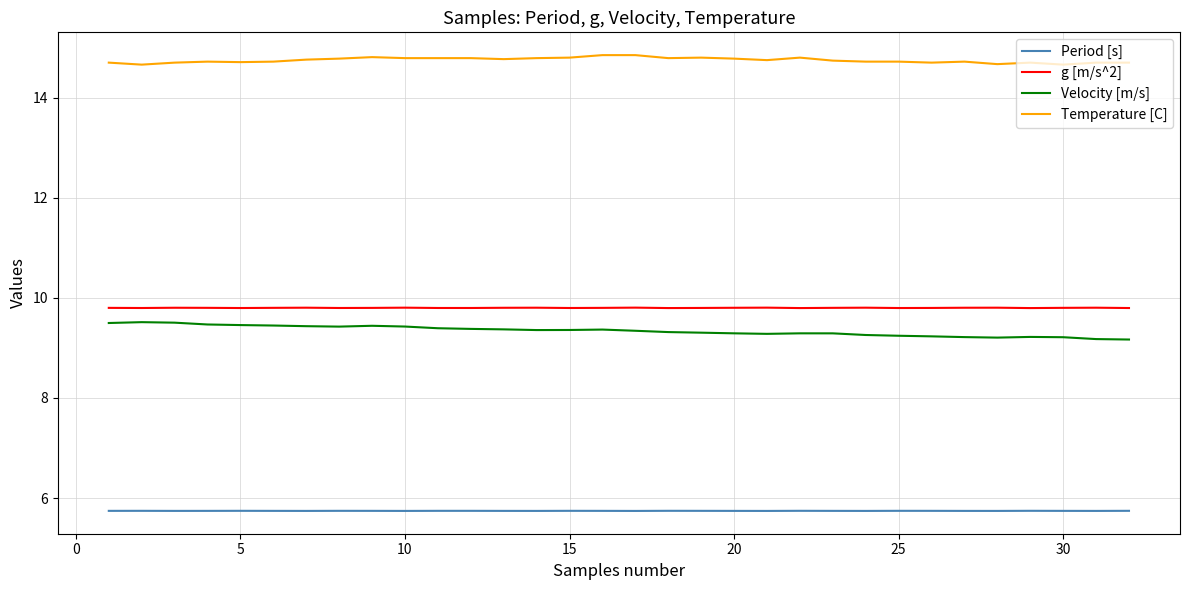

Which series has the largest total across all categories?

Temperature [C]